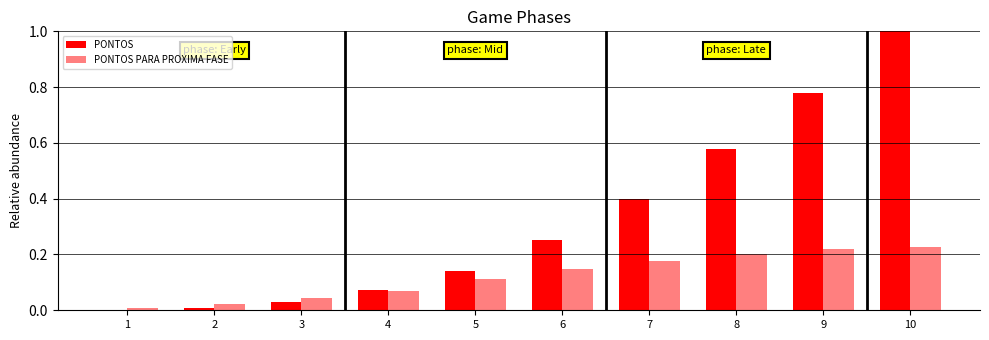

Reading left to right, extract all data points from this chart.

PONTOS: 1=0.0	2=0.0	3=0.0	4=0.1	5=0.1	6=0.3	7=0.4	8=0.6	9=0.8	10=1.0
PONTOS PARA PROXIMA FASE: 1=0.0	2=0.0	3=0.0	4=0.1	5=0.1	6=0.1	7=0.2	8=0.2	9=0.2	10=0.2